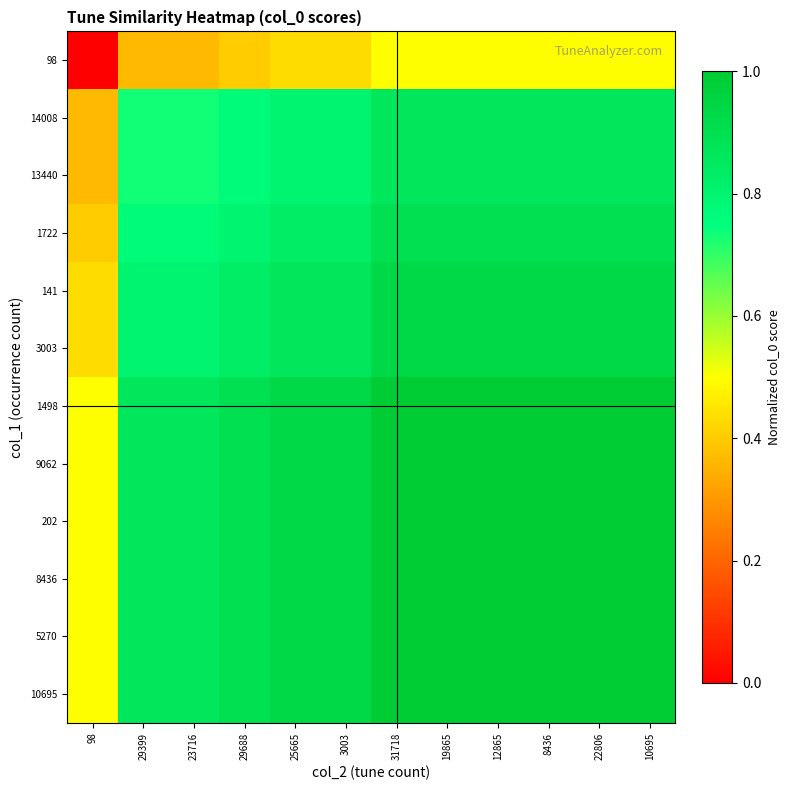

At which category is the sum across all series the highest?

31718